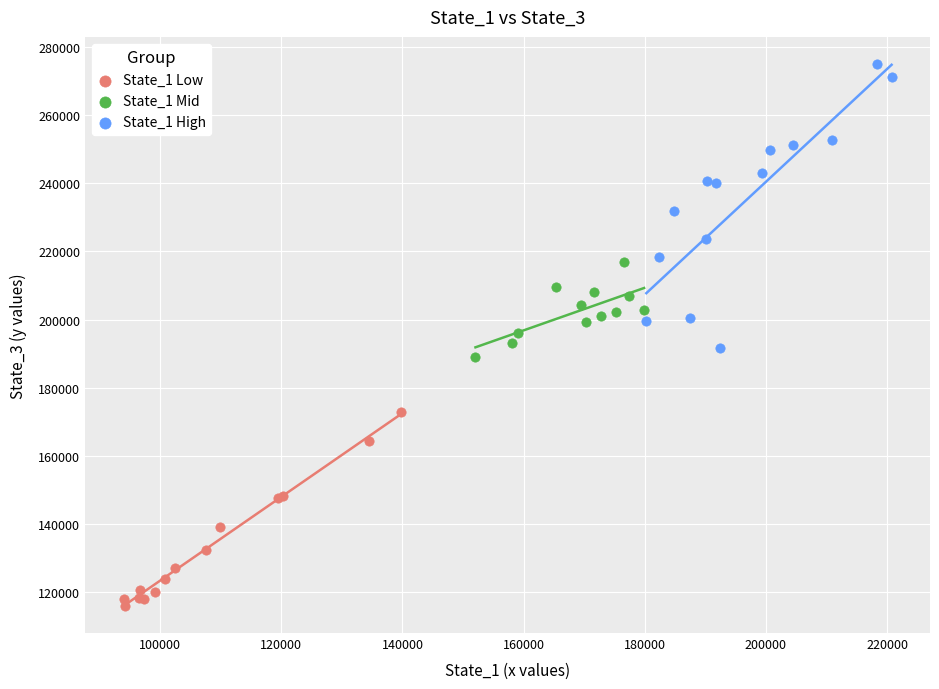

Which series contains the lowest Y value?

State_1 Low